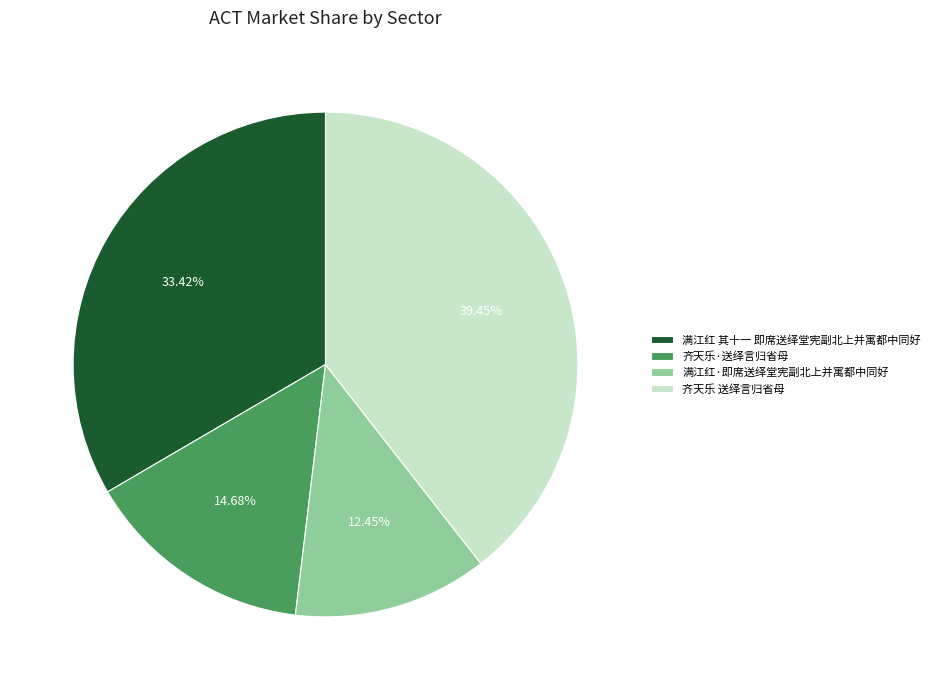

Do 齐天乐·送绎言归省母 and 满江红 其十一 即席送绎堂宪副北上并寓都中同好 together represent more than half of the pie?

No